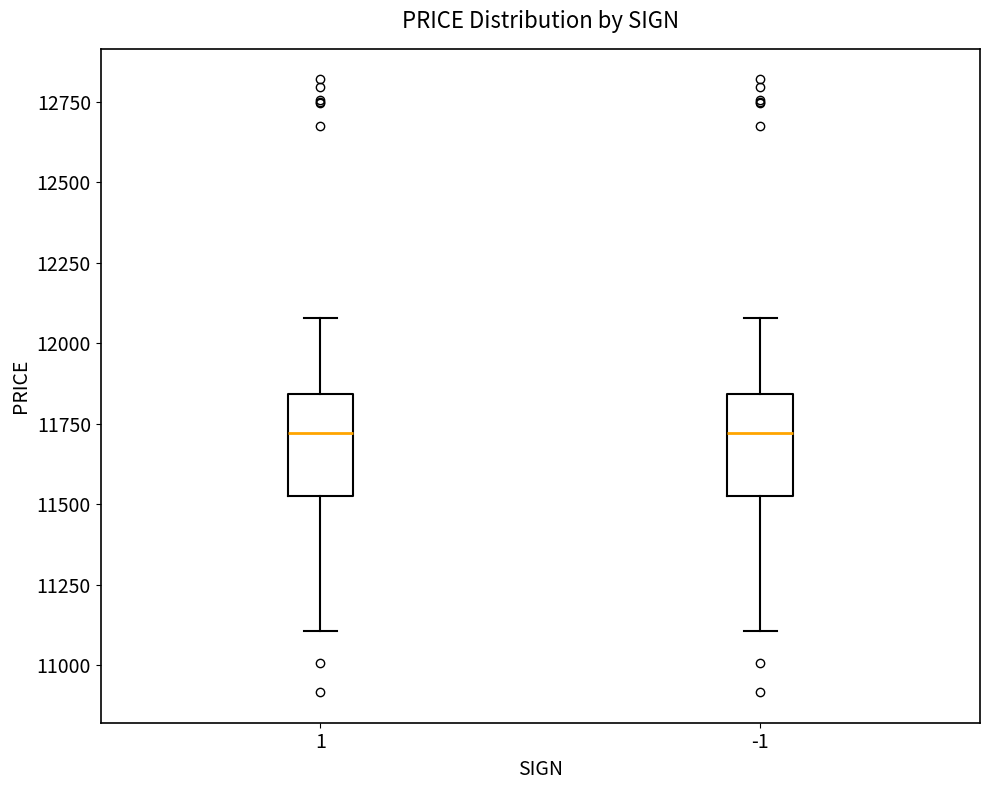

Reading left to right, read every box against the y-axis: the position of its median line, the range the box covers, and the ends of its whiskers. The values are not printed on the chart, so give them approximately, as read against the axis.

1: median 11700, box 11550 to 11850, whiskers 11100 to 12100
-1: median 11700, box 11550 to 11850, whiskers 11100 to 12100